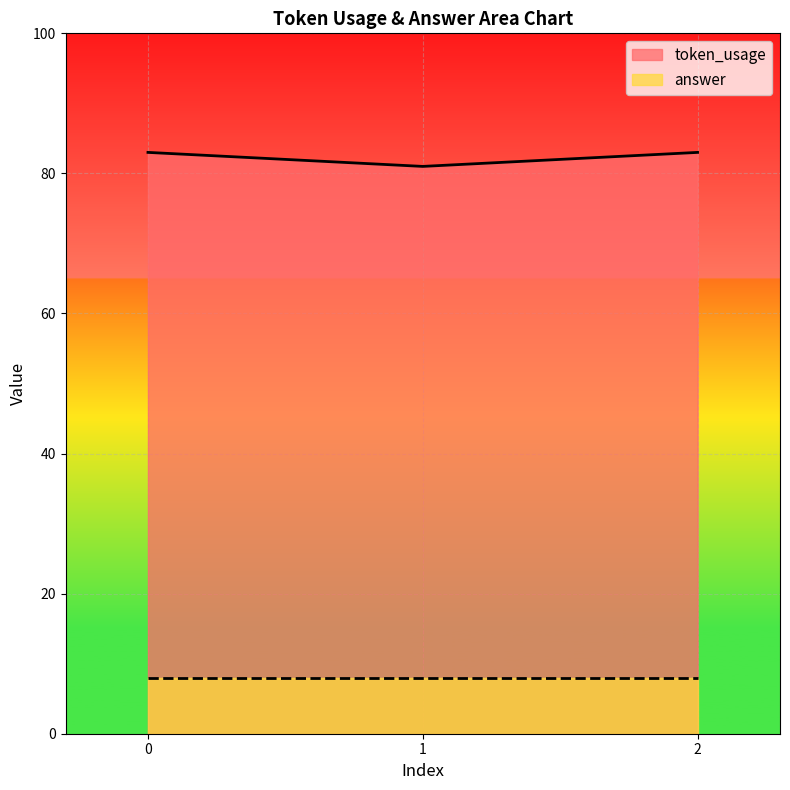

What is the sum of the token_usage values at 0 and 1?

164